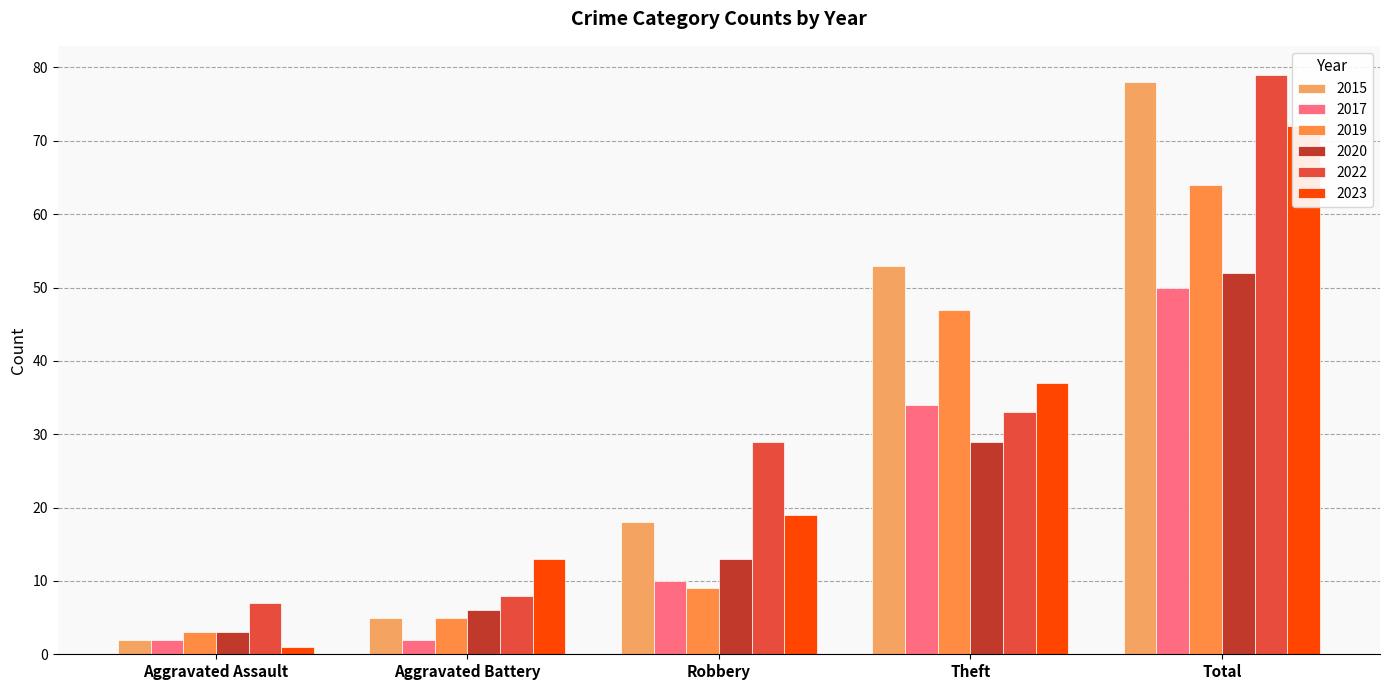

True or false: 2023 has a value of 13 at Aggravated Battery.

True